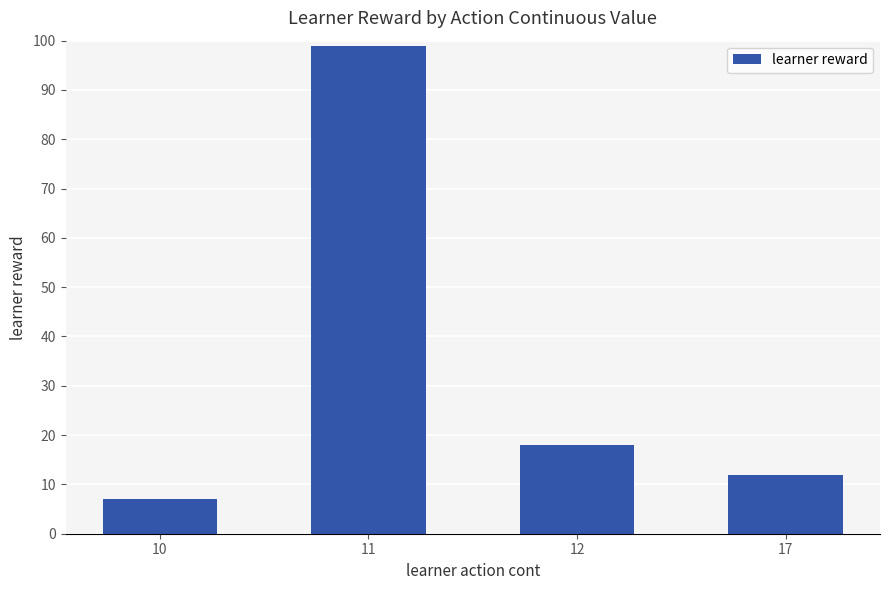

What is the ratio of the value at 10 to the value at 12?

0.4